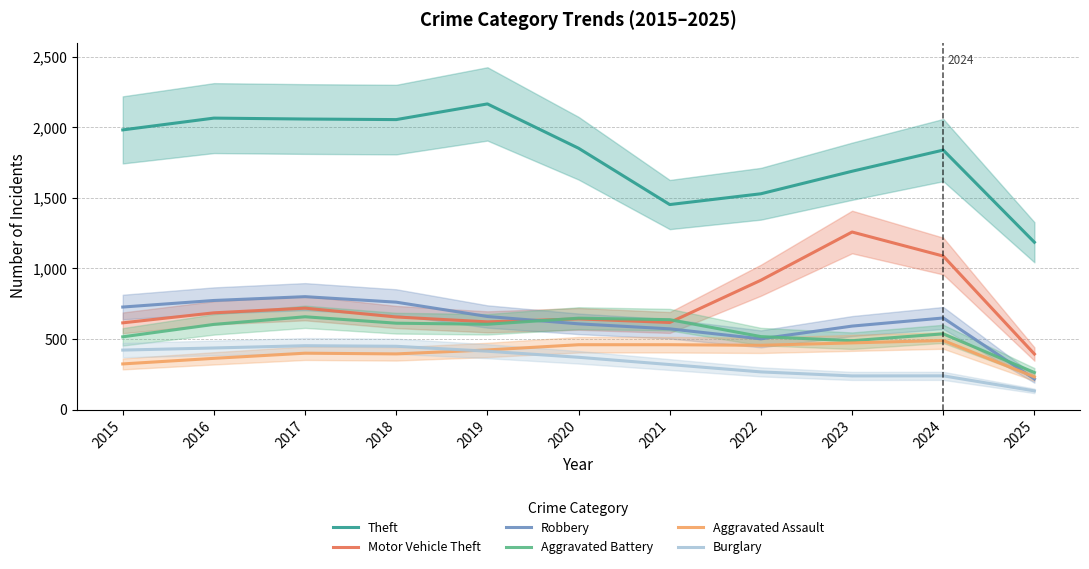

Which series has the largest range (max minus min)?

Theft